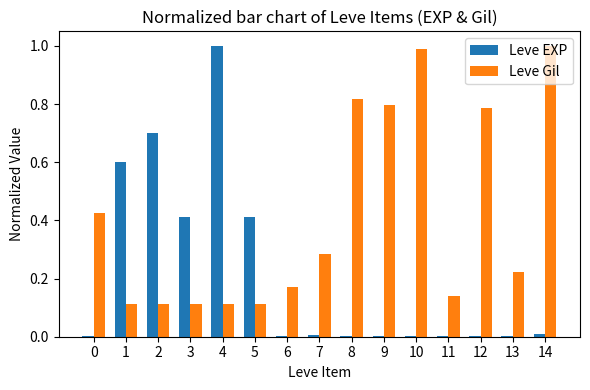

The Leve EXP series shows 1.7 at 4. True or false?

False